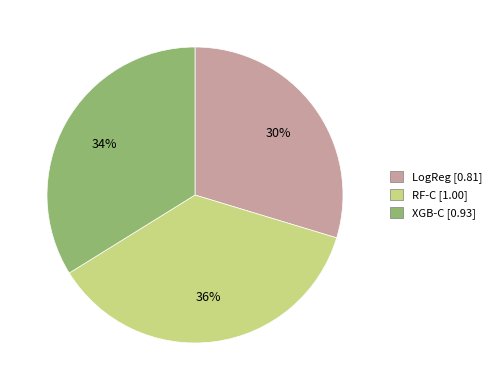

Do RF-C and LogReg together represent more than half of the pie?

Yes